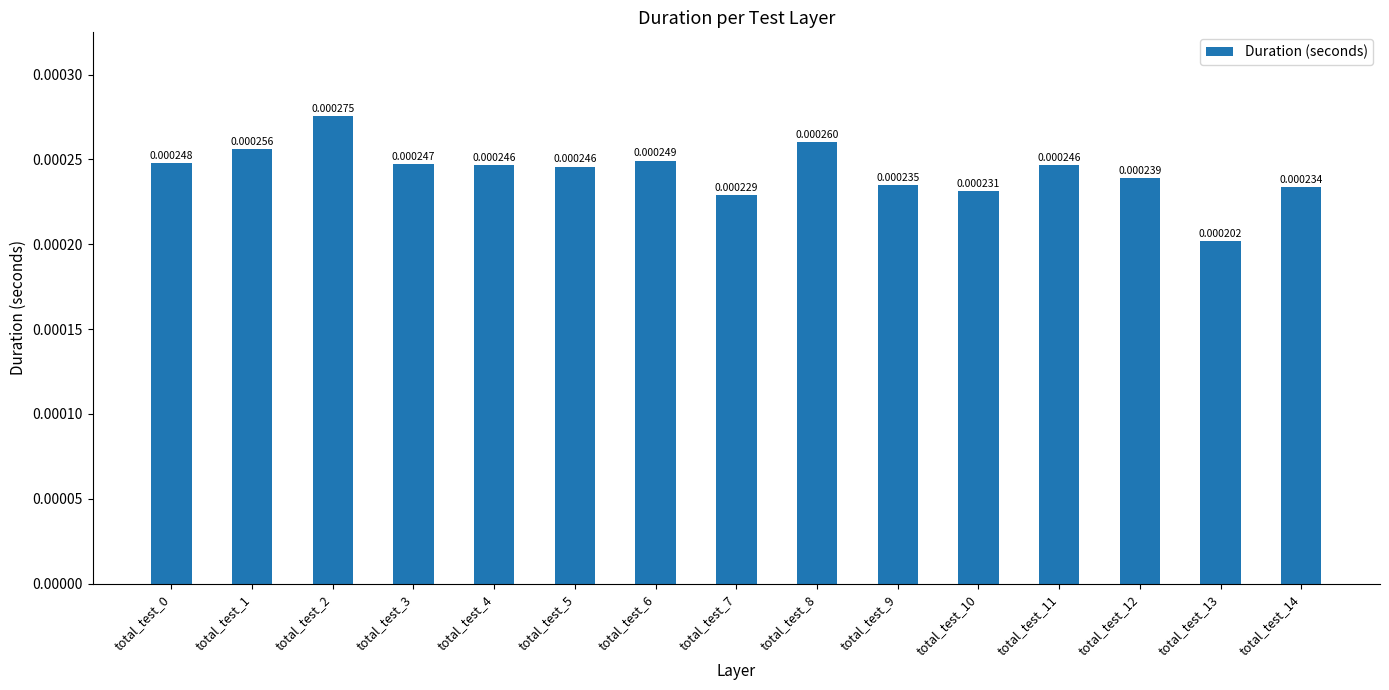

Which has a higher value, total_test_4 or total_test_14?

total_test_4